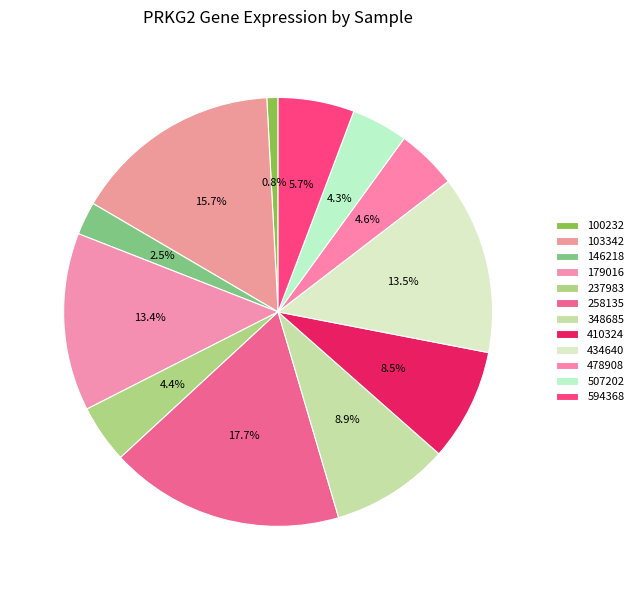

To the nearest percent, what portion does 478908 represent?

5%